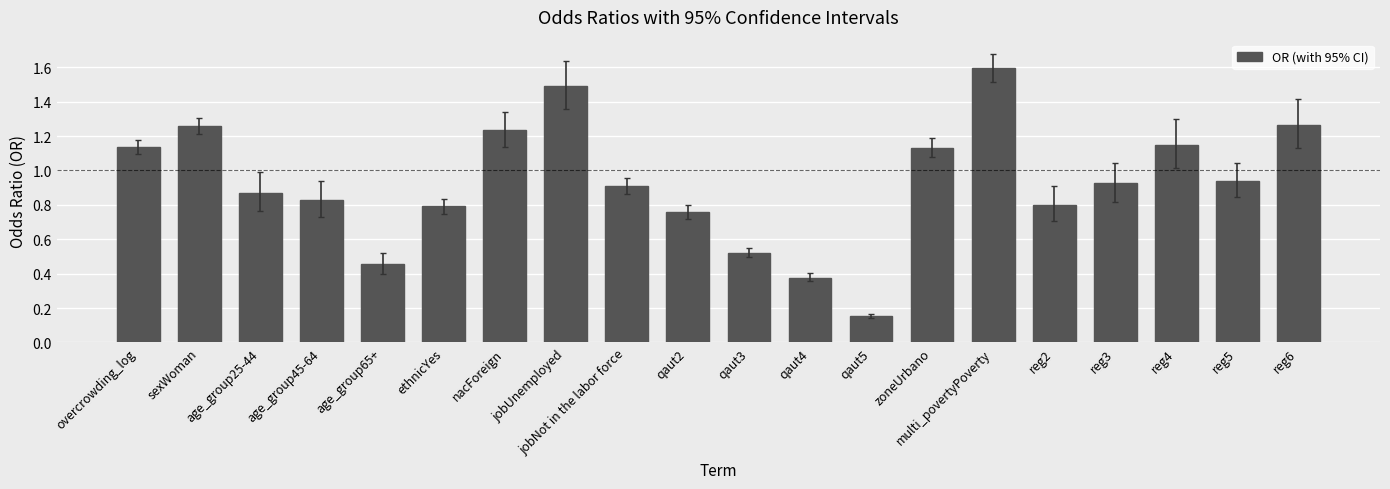

The chart shows a value of 0.9 at reg3. True or false?

True